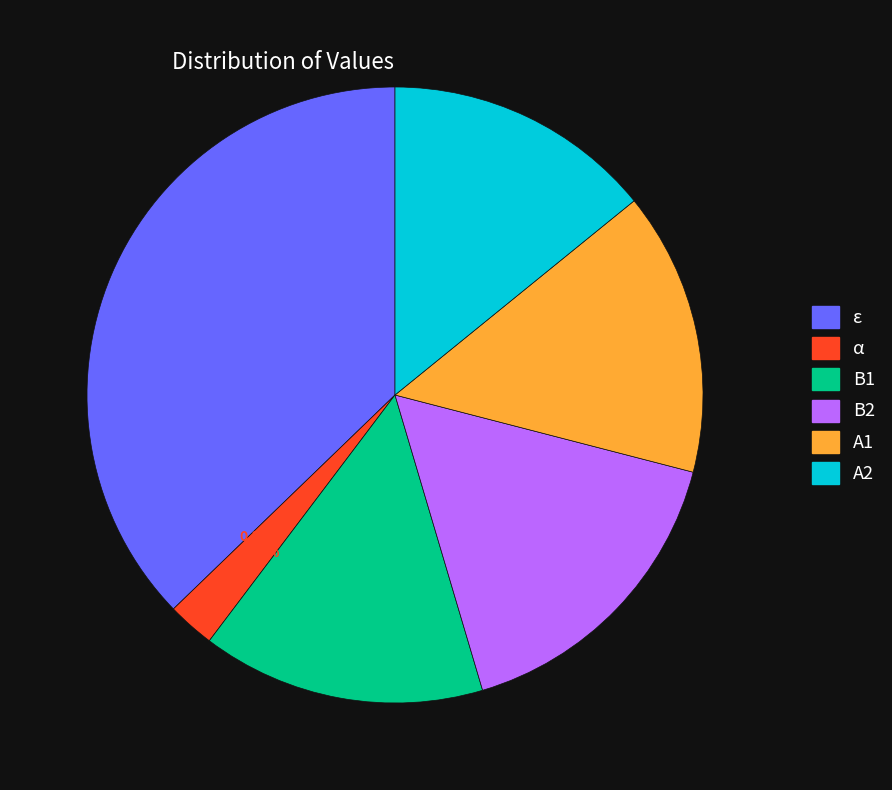

To the nearest percent, what is the average slice percentage?

17%